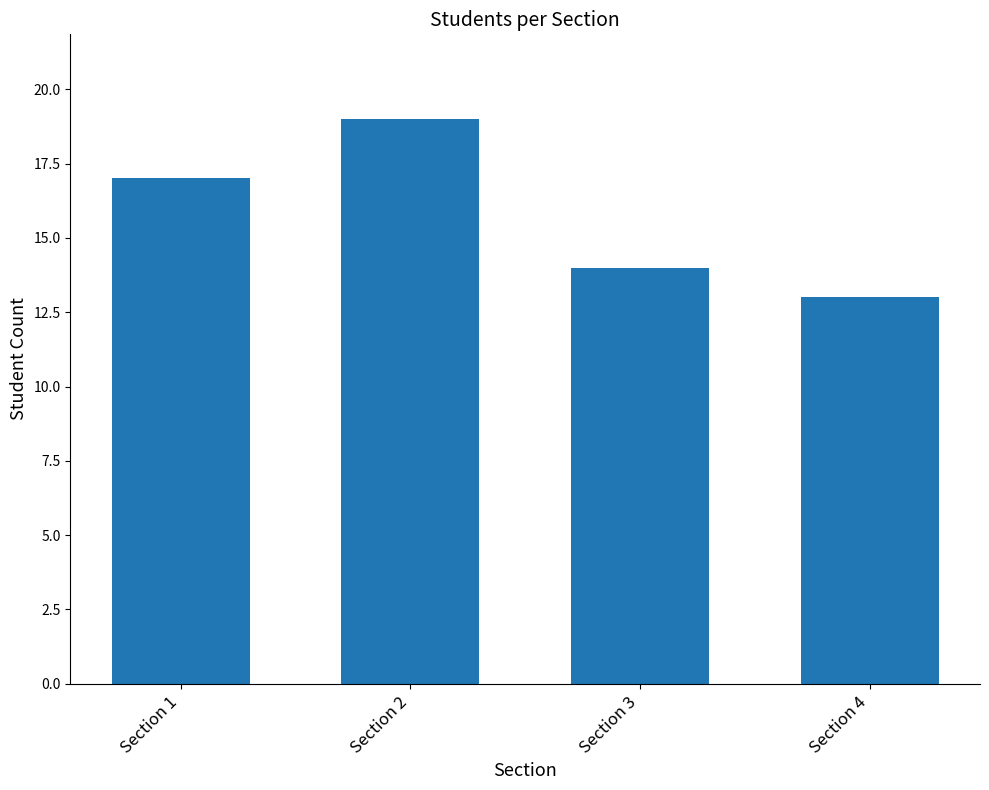

What is the difference between the values at Section 1 and Section 4?

4